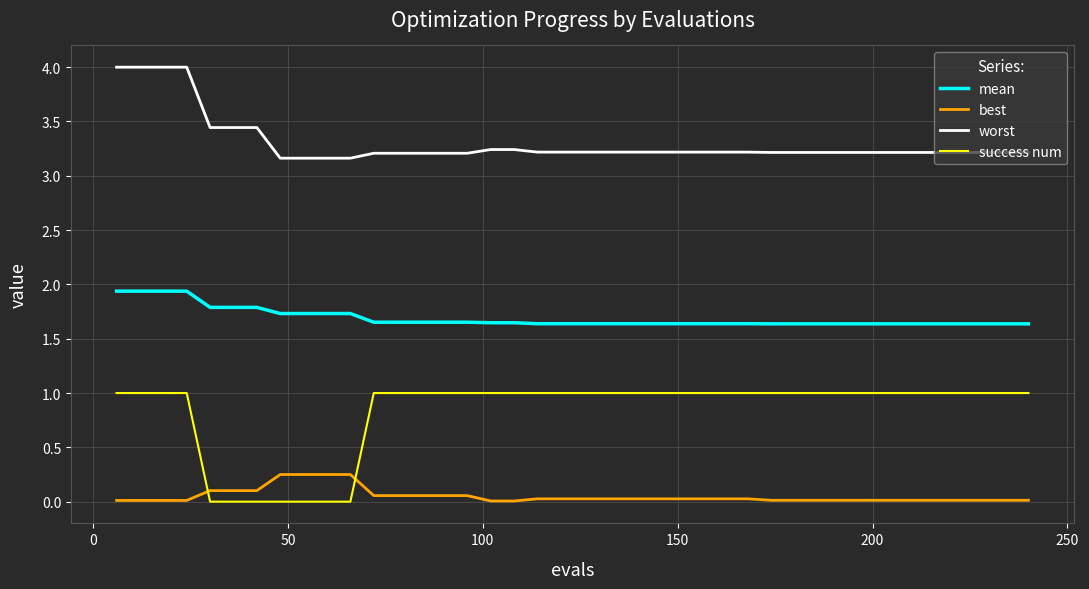

List the series in order of their overall mean, highest first.

worst, mean, success num, best